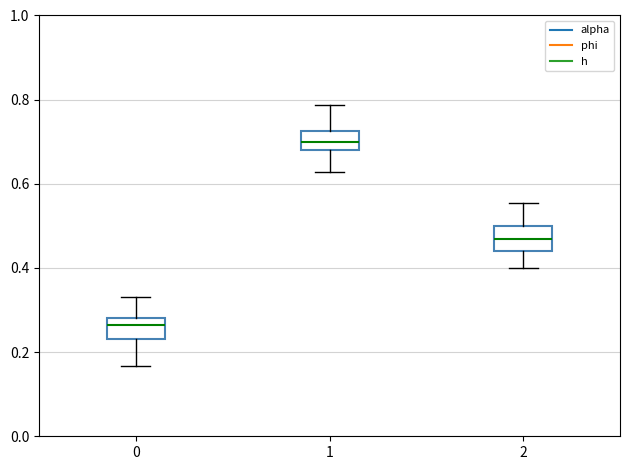

Reading left to right, read every box against the y-axis: the position of its median line, the range the box covers, and the ends of its whiskers. The values are not printed on the chart, so give them approximately, as read against the axis.

0: median 0.26, box 0.24 to 0.28, whiskers 0.16 to 0.34
1: median 0.70, box 0.68 to 0.72, whiskers 0.62 to 0.78
2: median 0.46, box 0.44 to 0.50, whiskers 0.40 to 0.56